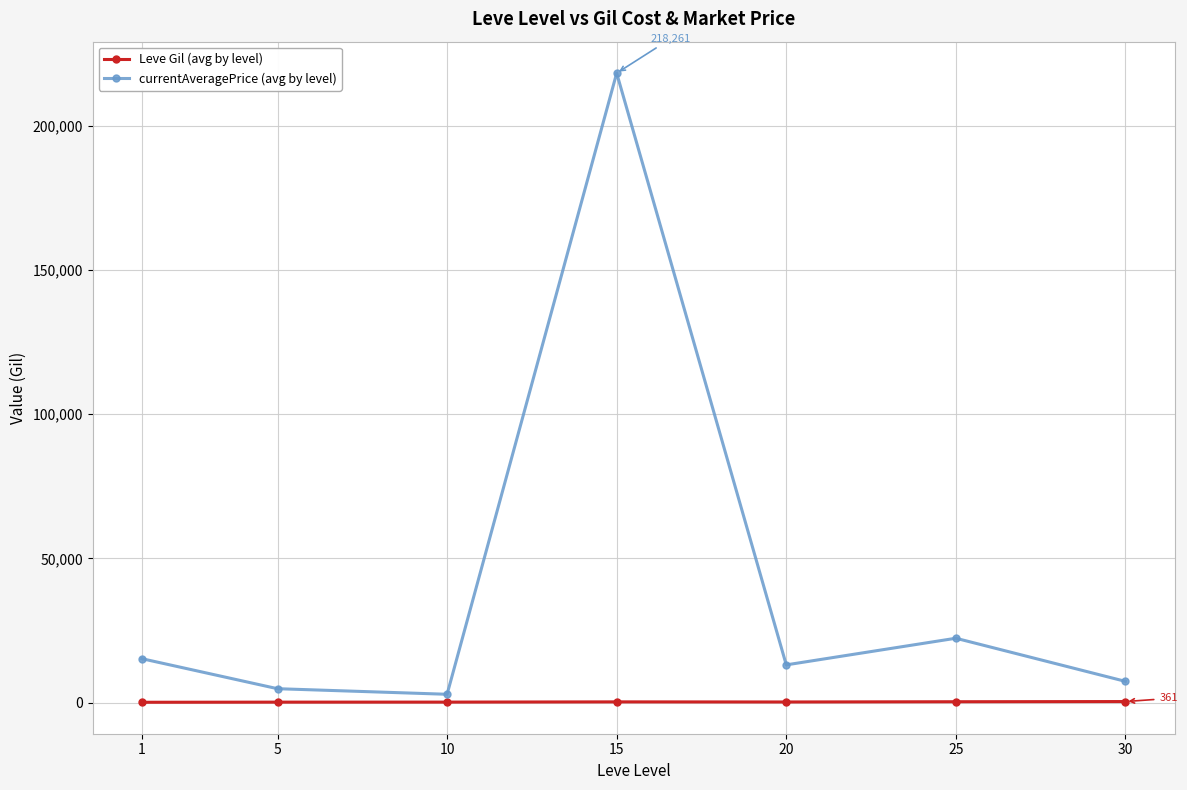

What is the minimum value for currentAveragePrice (avg by level)?

2881.1